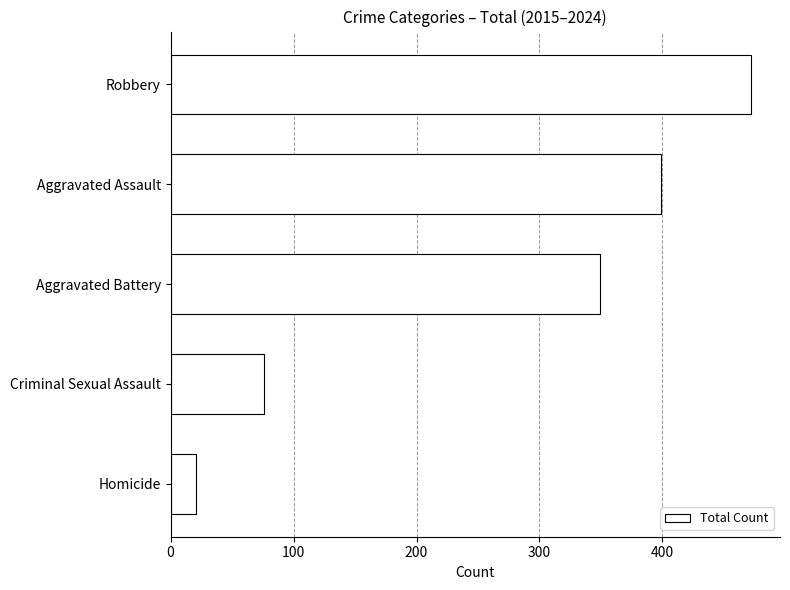

Is it true that the value at Criminal Sexual Assault is 76?

True